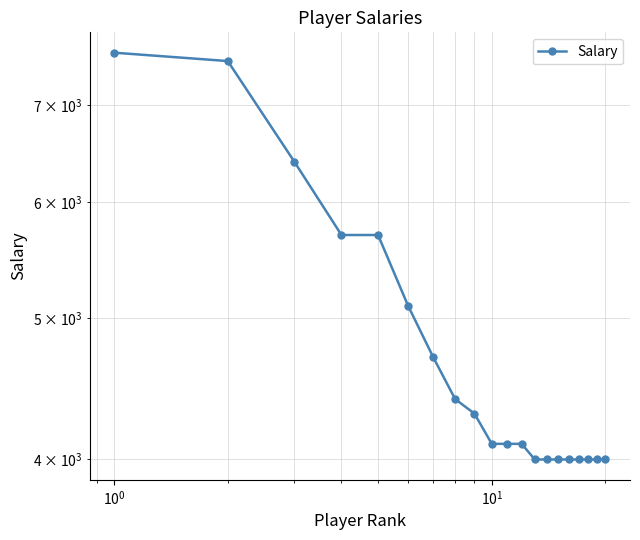

At which label is the value closest to 5800?

$\mathdefault{10^{1}}$